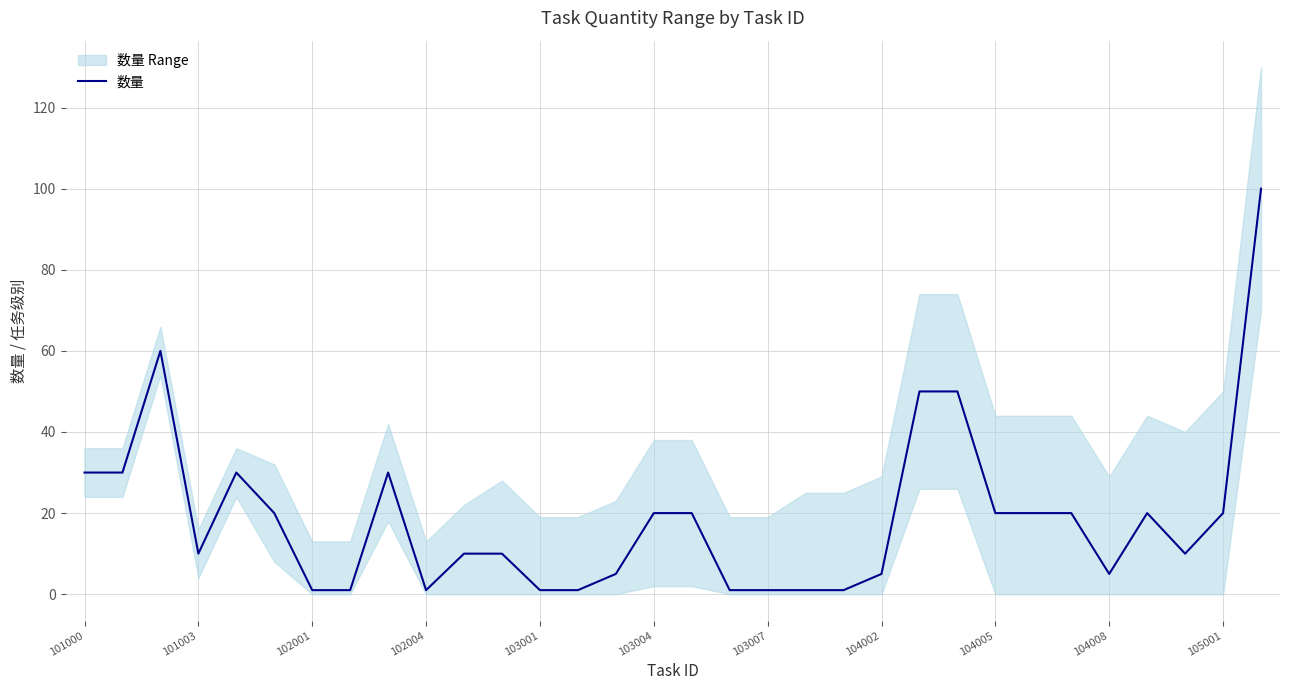

The chart shows a value of 10 at 11. True or false?

True